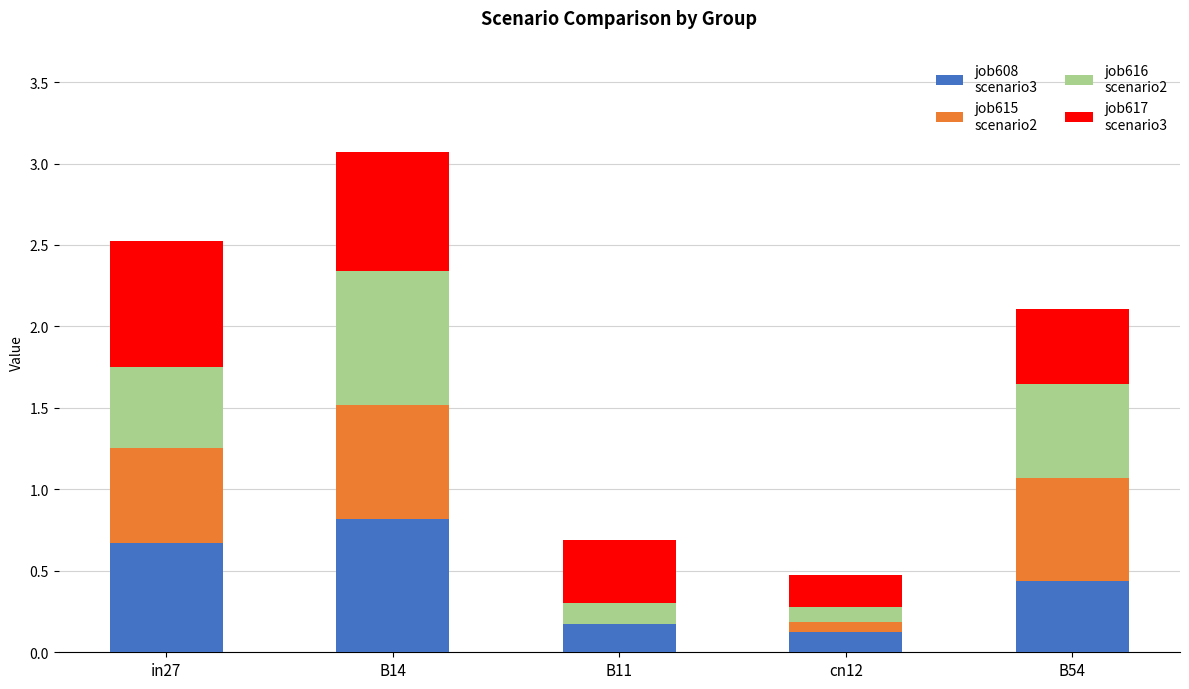

What is the total value across all series at in27?

2.5